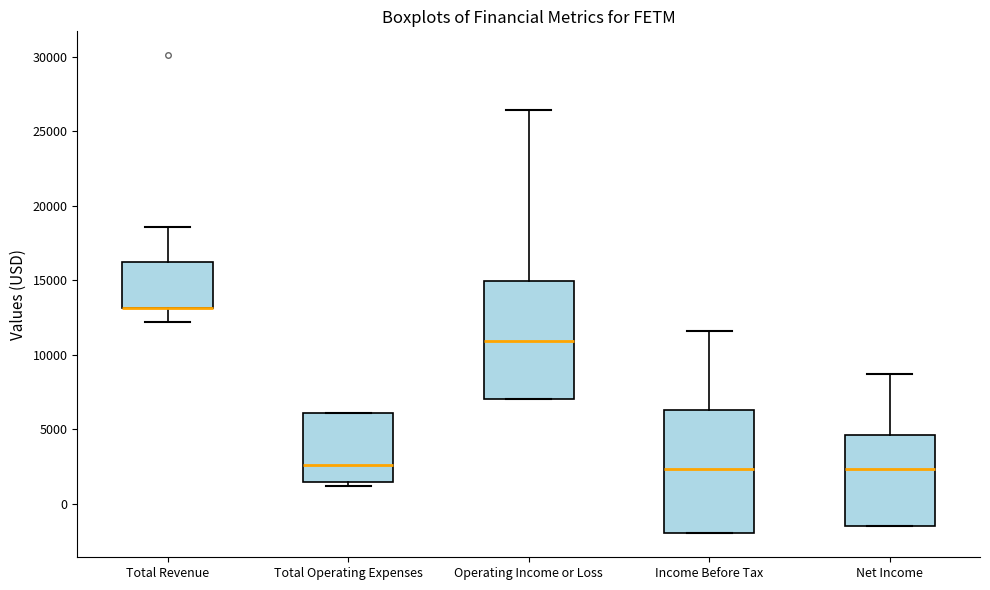

Reading left to right, read every box against the y-axis: the position of its median line, the range the box covers, and the ends of its whiskers. The values are not printed on the chart, so give them approximately, as read against the axis.

Total Revenue: median 13000 (drawn on the box's lower edge), box 13000 to 16000, whiskers 12000 to 18500
Total Operating Expenses: median 2500, box 1500 to 6000, whiskers 1000 to 6000
Operating Income or Loss: median 11000, box 7000 to 15000, whiskers 7000 to 26500
Income Before Tax: median 2500, box -2000 to 6500, whiskers -2000 to 11500
Net Income: median 2500, box -1500 to 4500, whiskers -1500 to 8500